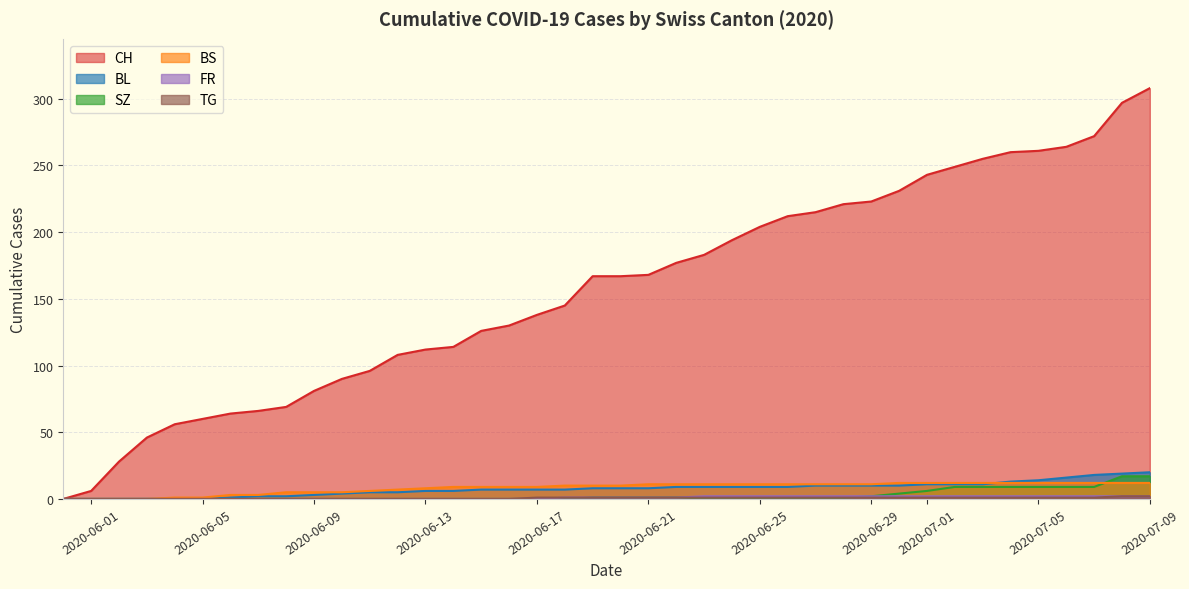

What is the sum of the FR values at 3 and 6?

3